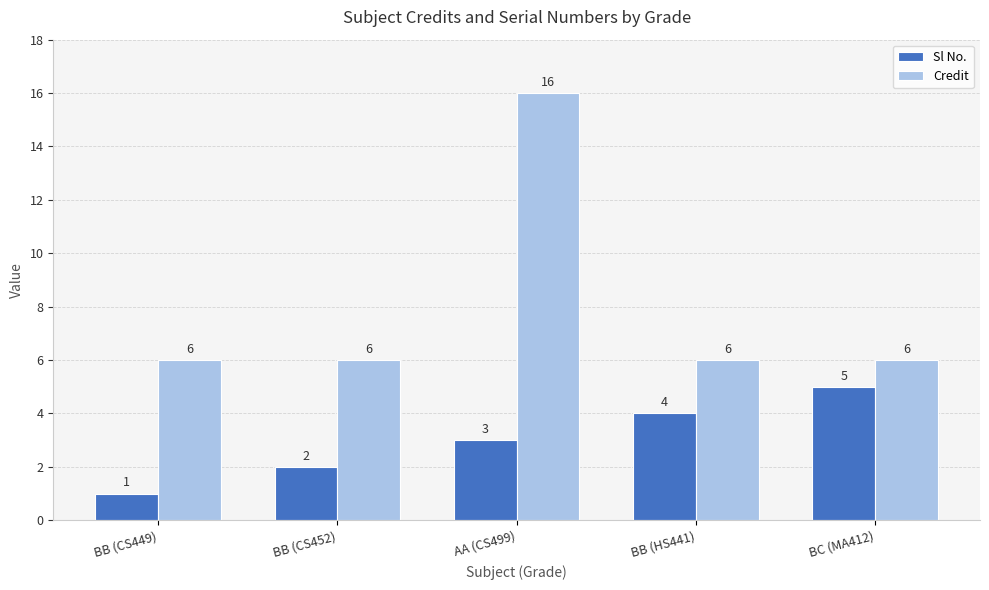

Reading right to left, transcribe all the data shown in this chart.

Sl No.: 5	4	3	2	1
Credit: 6	6	16	6	6